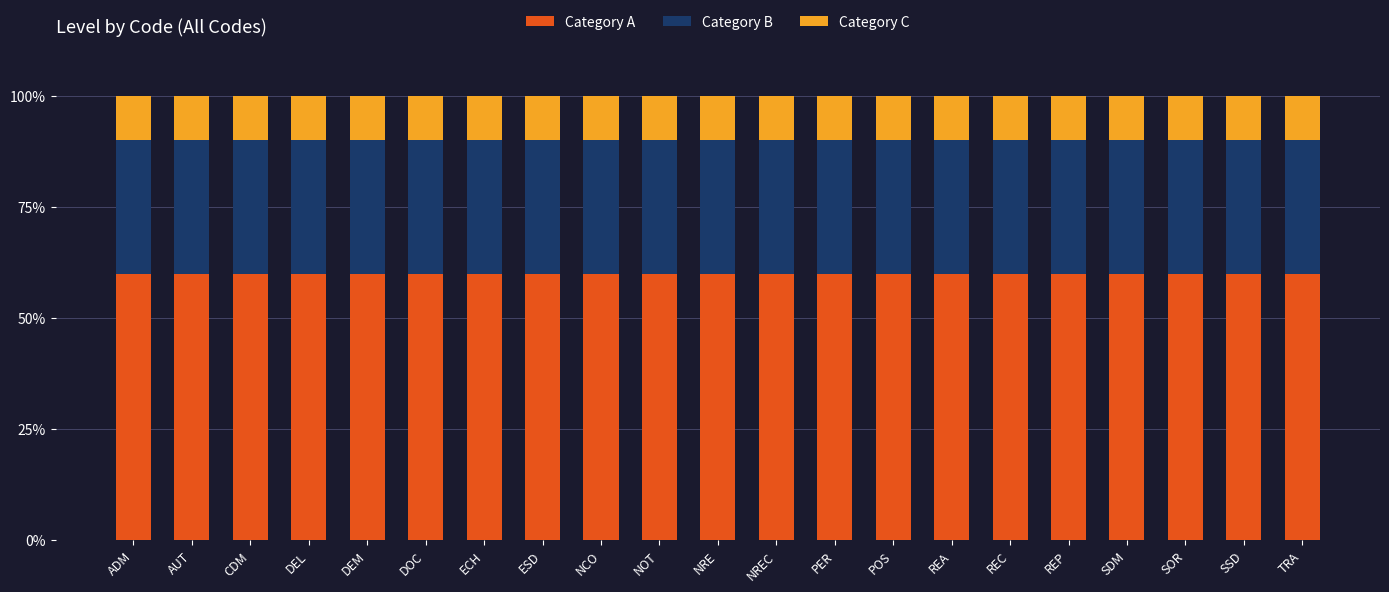

Does the chart contain stacked bars?

Yes